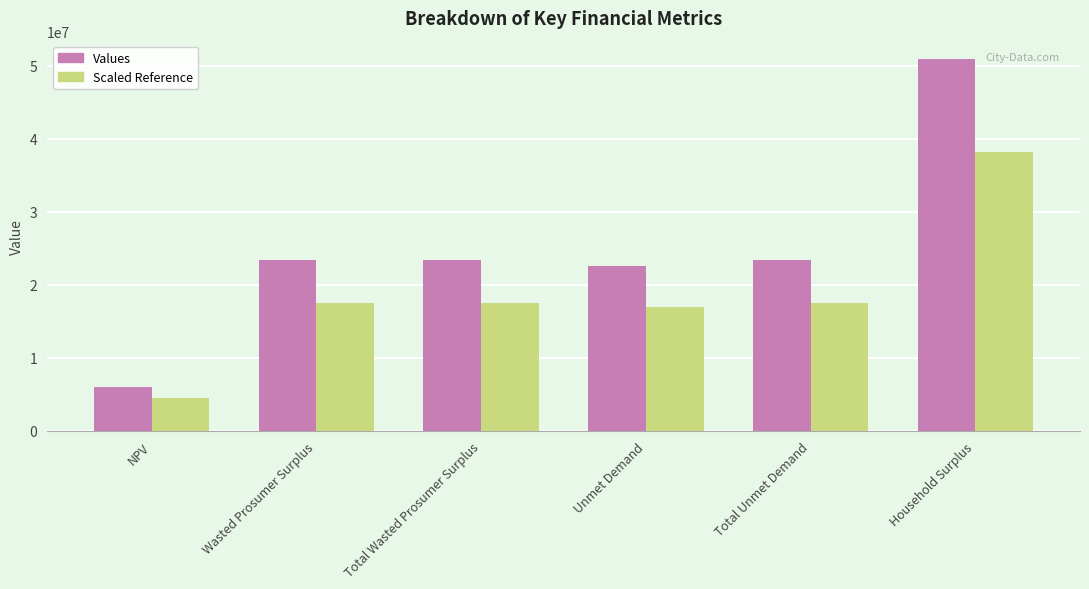

How many groups of bars are there?

6